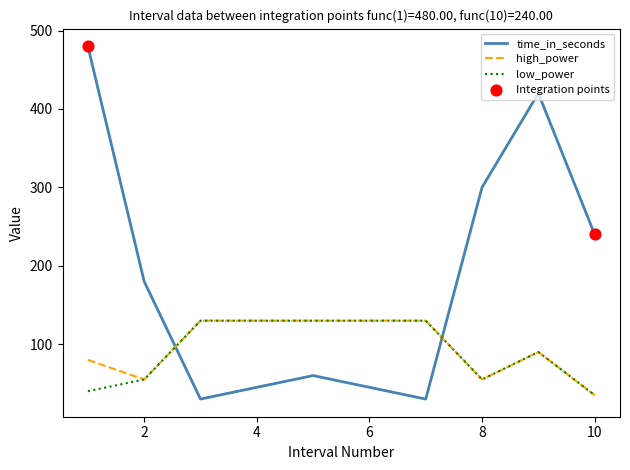

Which series has the largest total across all categories?

time_in_seconds